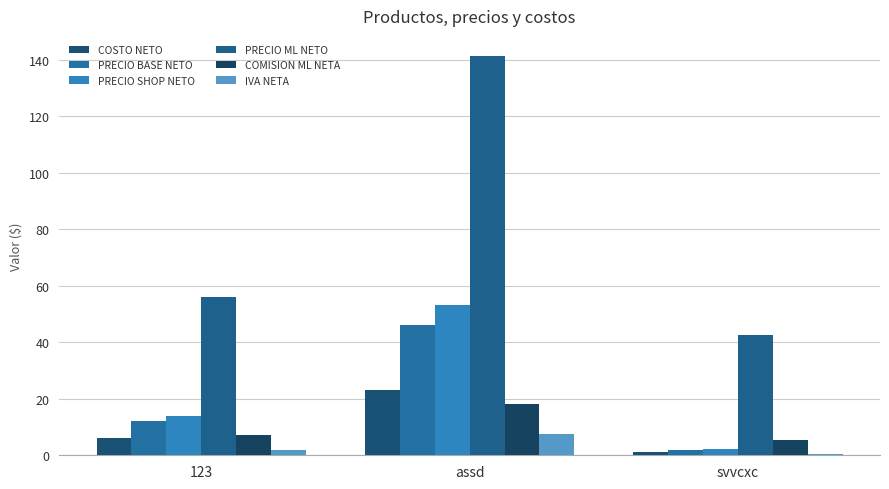

Rank the series at 123 from lowest to highest value.

IVA NETA, COSTO NETO, COMISION ML NETA, PRECIO BASE NETO, PRECIO SHOP NETO, PRECIO ML NETO